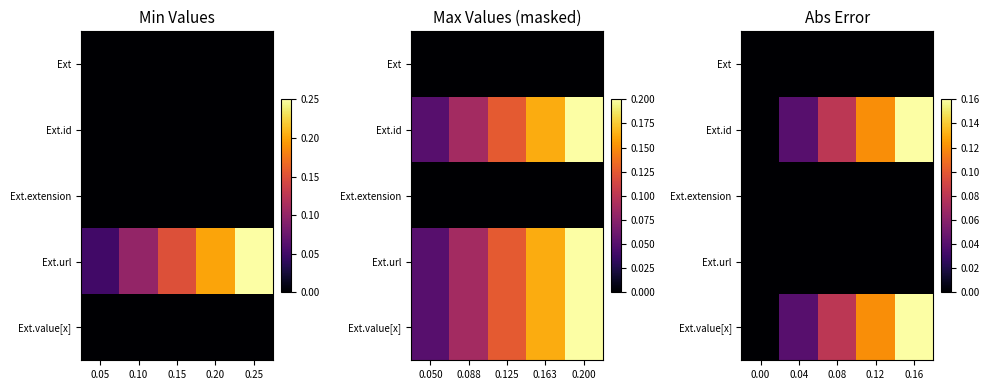

At how many categories does at least one series exceed 0?

4